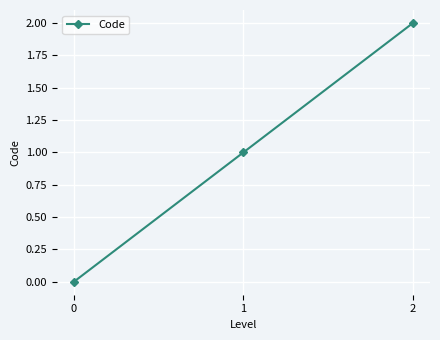

How many lines are shown in the chart?

1